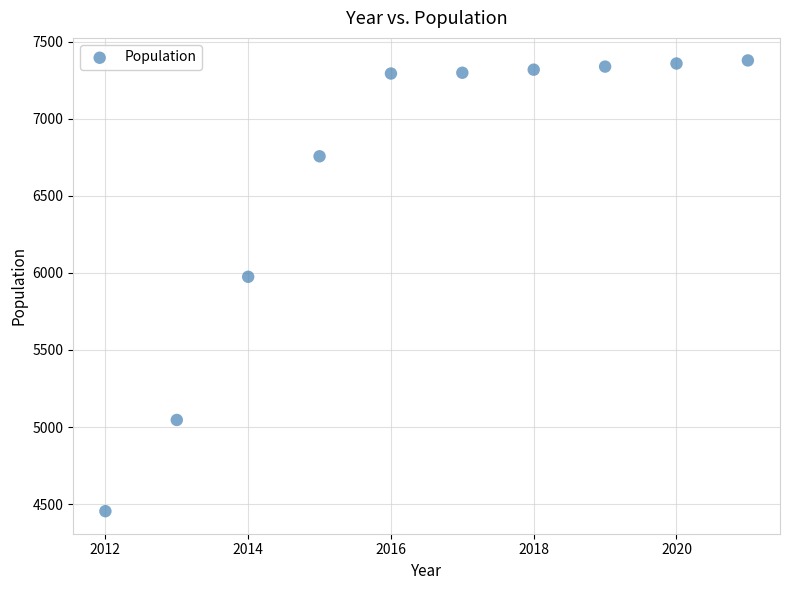

What is the range of X values (max minus min)?

9